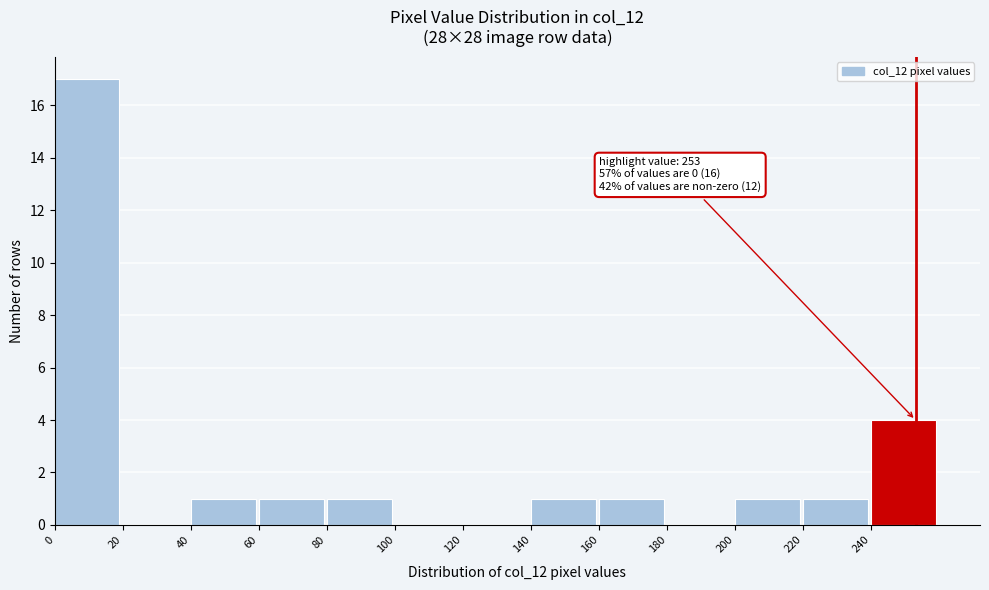

Which range on the x-axis has the tallest bar?

0 to 20